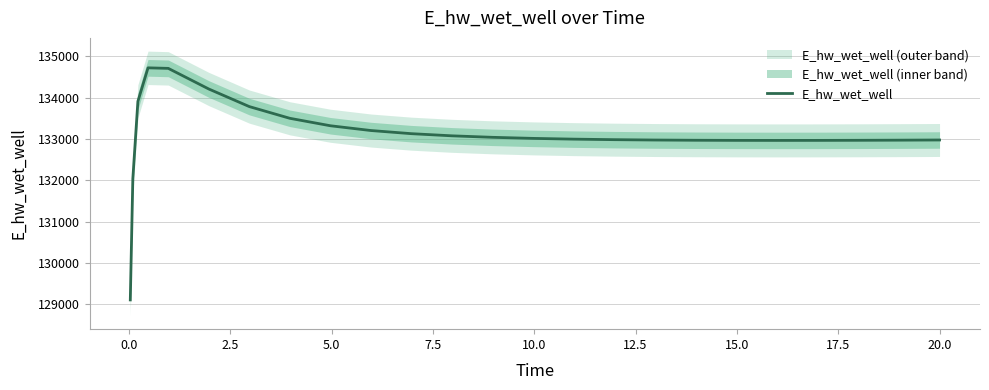

Reading right to left, list all the values displayed in this chart.

132972.3	132972.1	132967.9	132964.6	132962.6	132961.9	132962.8	132965.8	132971.4	132980.0	132992.8	133011.1	133036.8	133073.0	133124.9	133201.1	133316.5	133496.5	133780.0	134205.3	134704.7	134717.6	133907.6	132032.9	129103.7